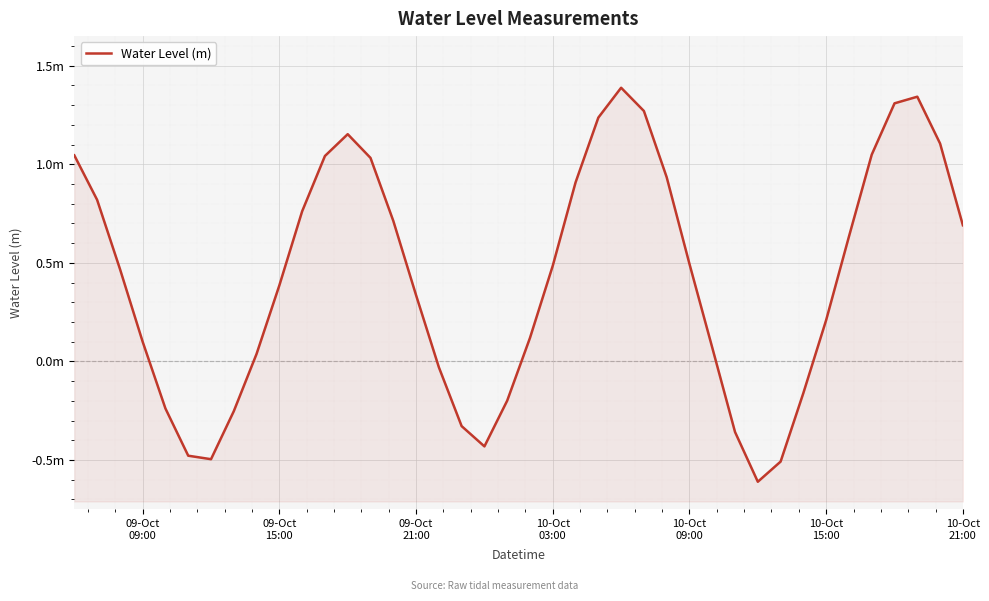

How many positive values are there?

28